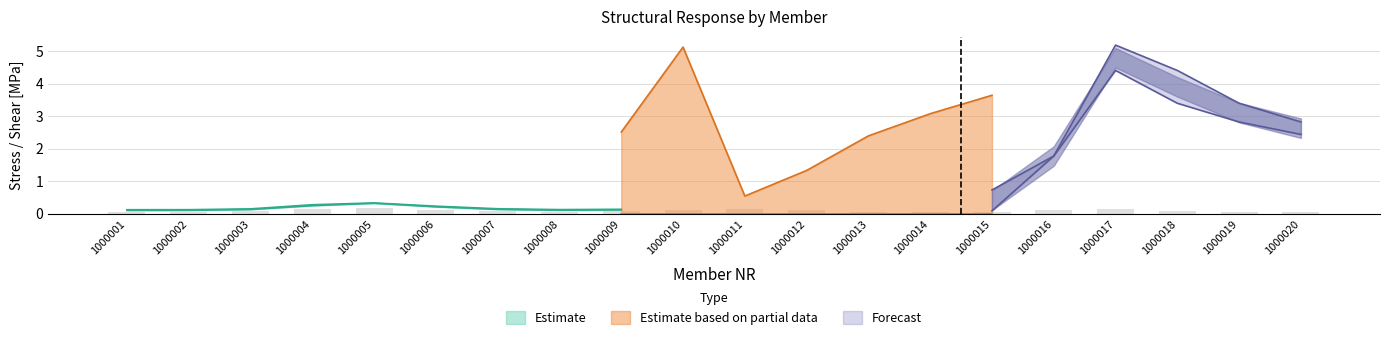

Count the number of categories in the chart.

20